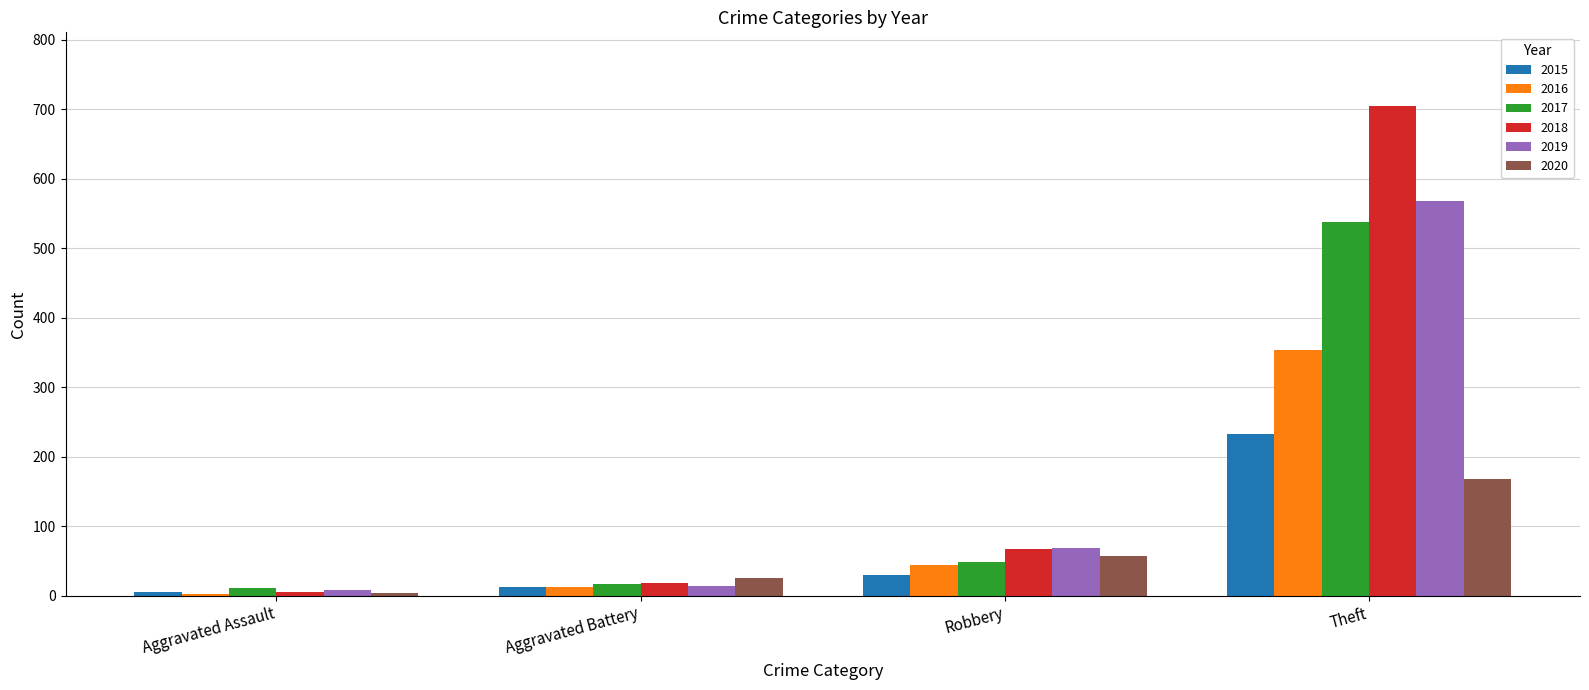

The 2020 series shows 26 at Aggravated Battery. True or false?

True